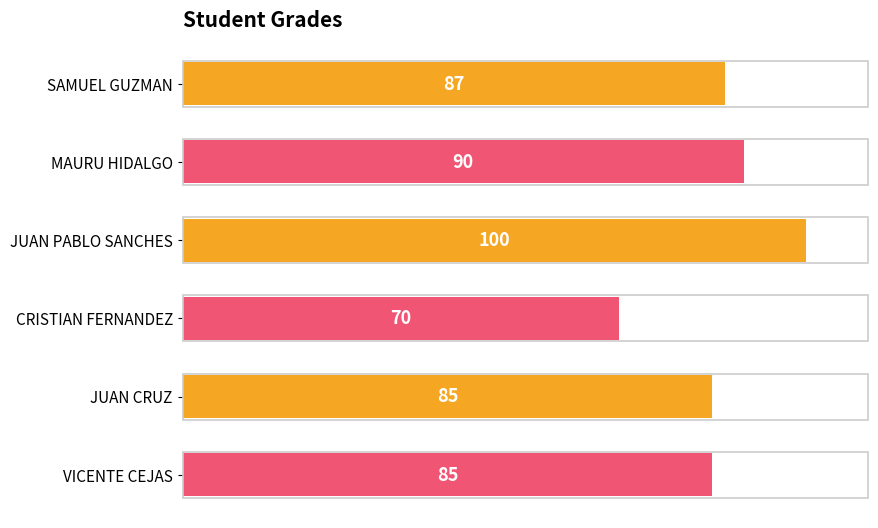

How many series are shown in this chart?

1